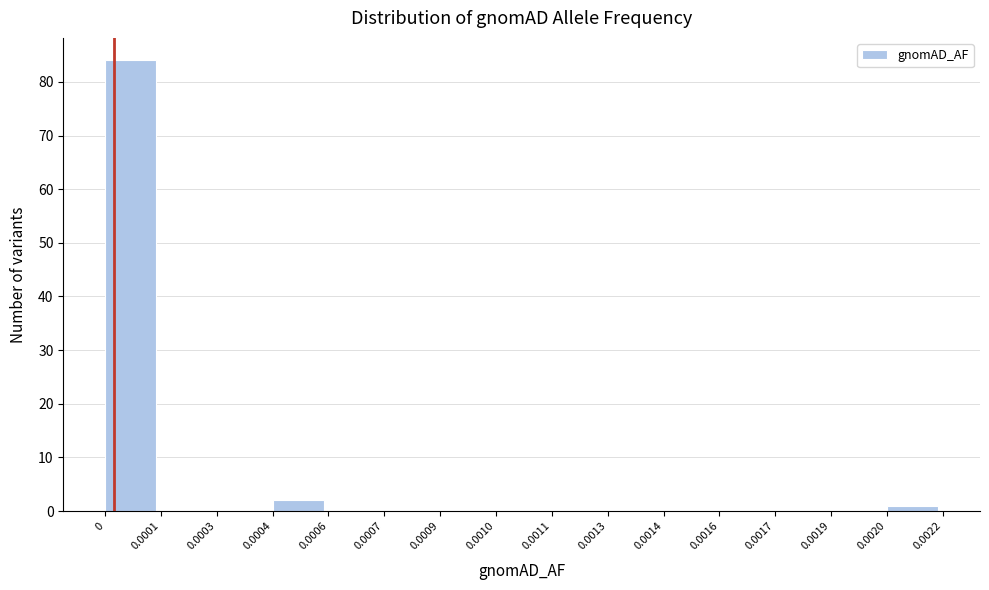

Reading right to left, extract all data points from this chart.

0.0020=1	0.0019=0	0.0017=0	0.0016=0	0.0014=0	0.0013=0	0.0011=0	0.0010=0	0.0009=0	0.0007=0	0.0006=0	0.0004=2	0.0003=0	0.0001=0	0=84